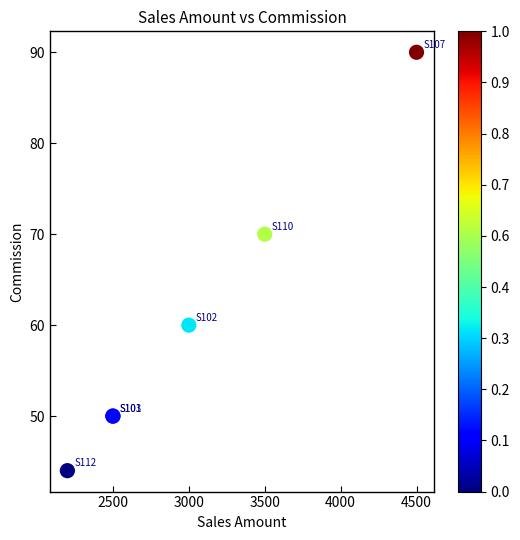

What Y value in the scatter plot is closest to 67?

70